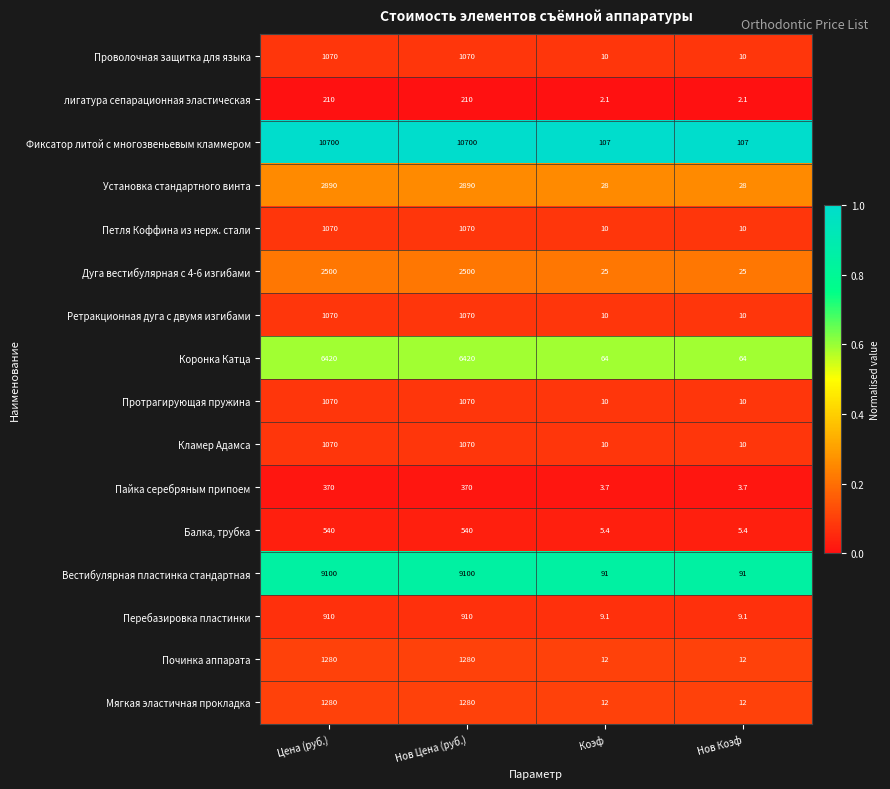

Which series has the largest total across all categories?

Фиксатор литой с многозвеньевым кламмером